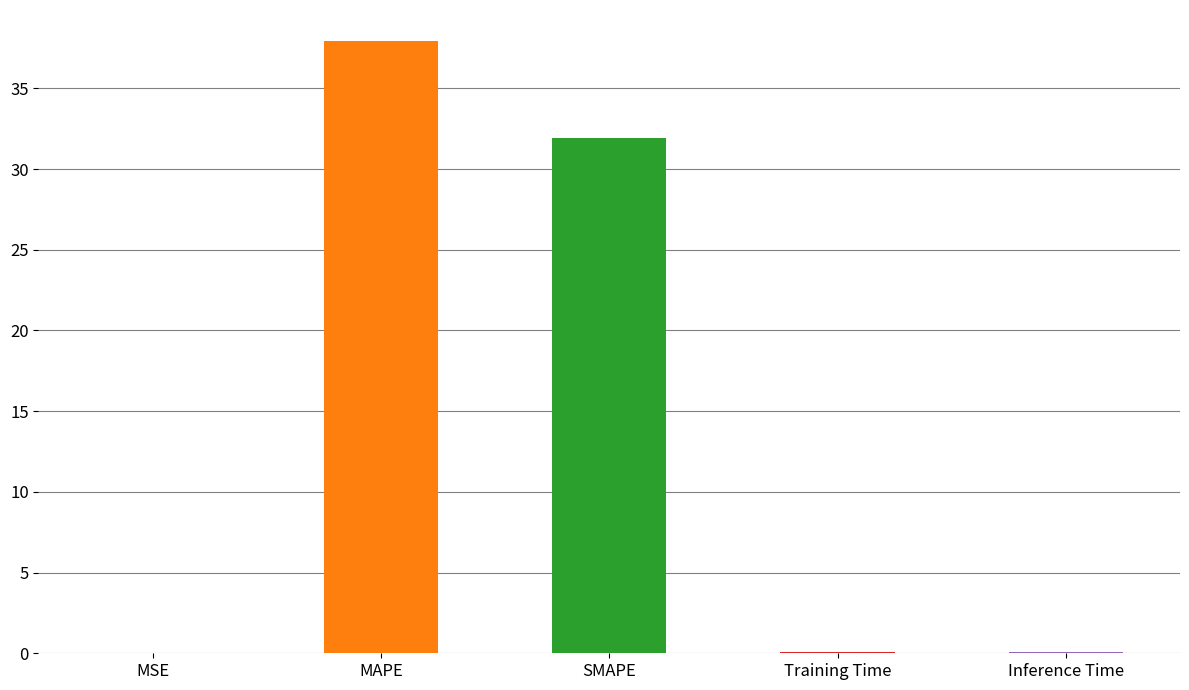

What is the label of the 5th bar from the right?

MSE